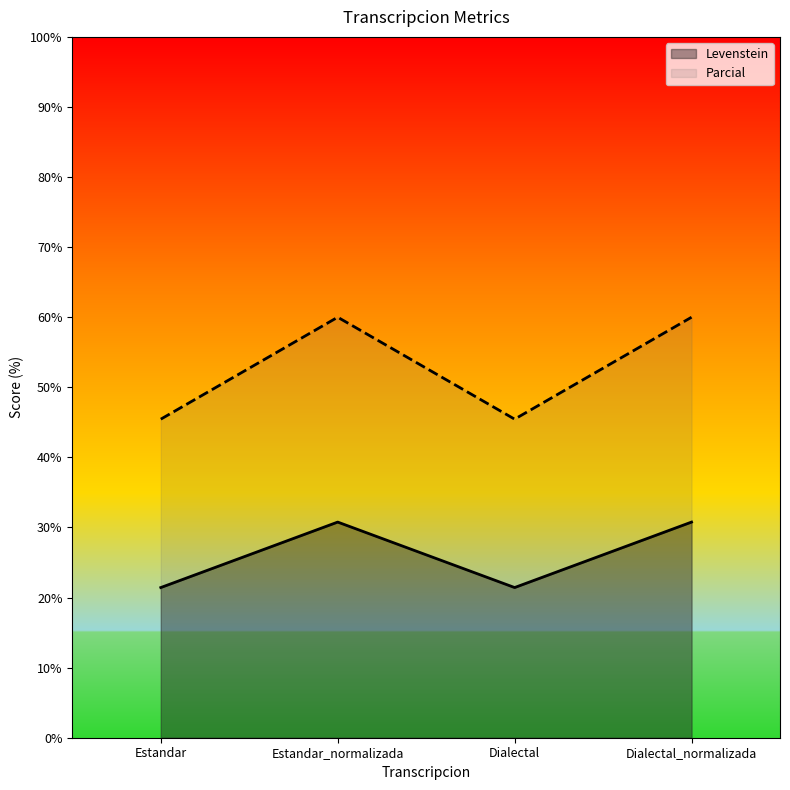

Reading left to right, transcribe all the data shown in this chart.

Levenstein: 21.4	30.8	21.4	30.8
Parcial: 45.5	60.0	45.5	60.0